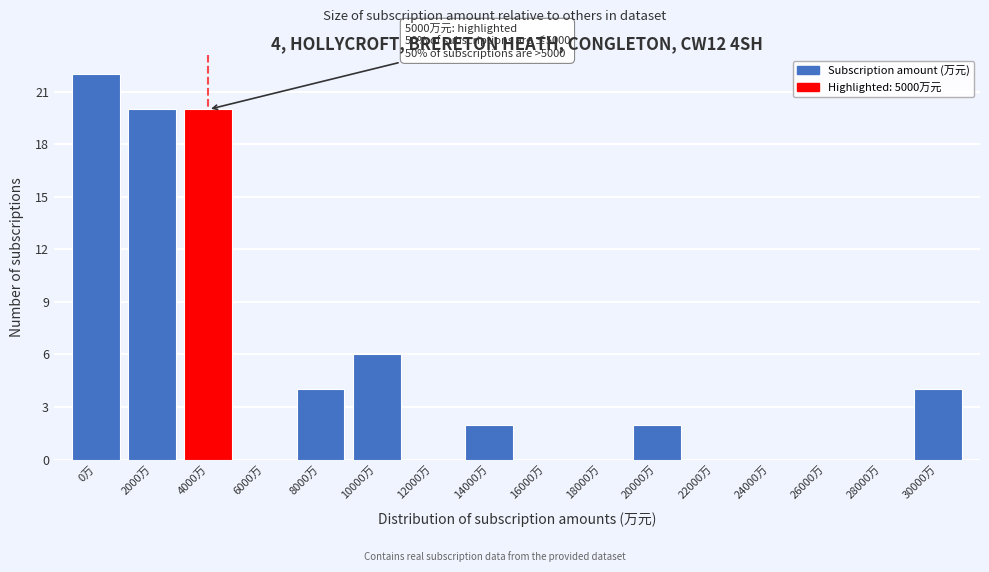

Reading right to left, what are all the values shown in this chart?

30000万=4	28000万=0	26000万=0	24000万=0	22000万=0	20000万=2	18000万=0	16000万=0	14000万=2	12000万=0	10000万=6	8000万=4	6000万=0	4000万=20	2000万=20	0万=22